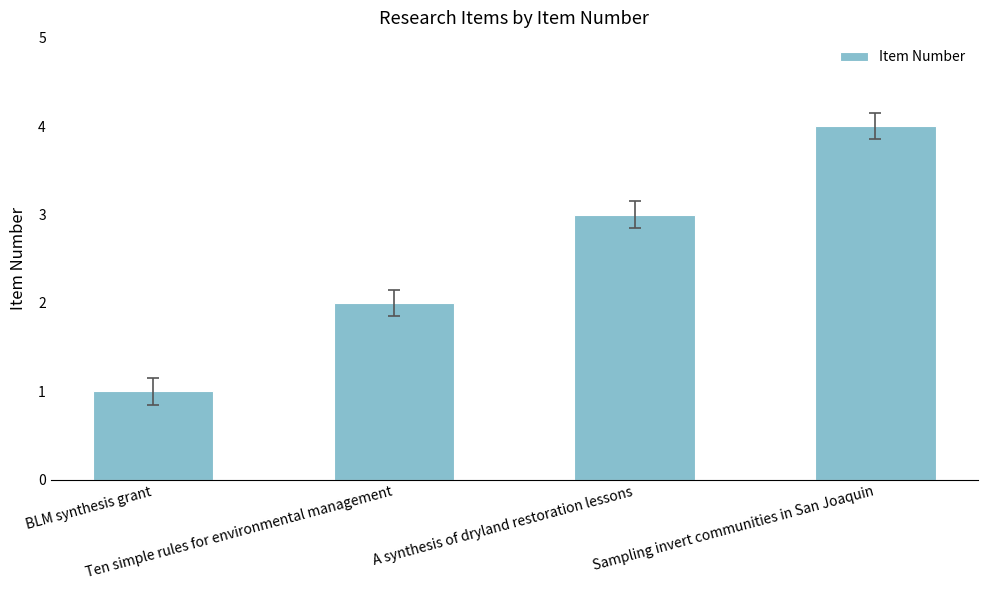

What is the sum of all values?

10